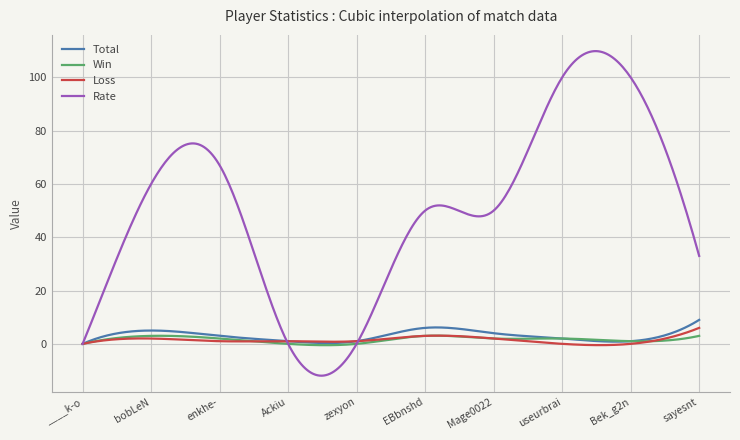

What is the greatest value displayed?

109.9